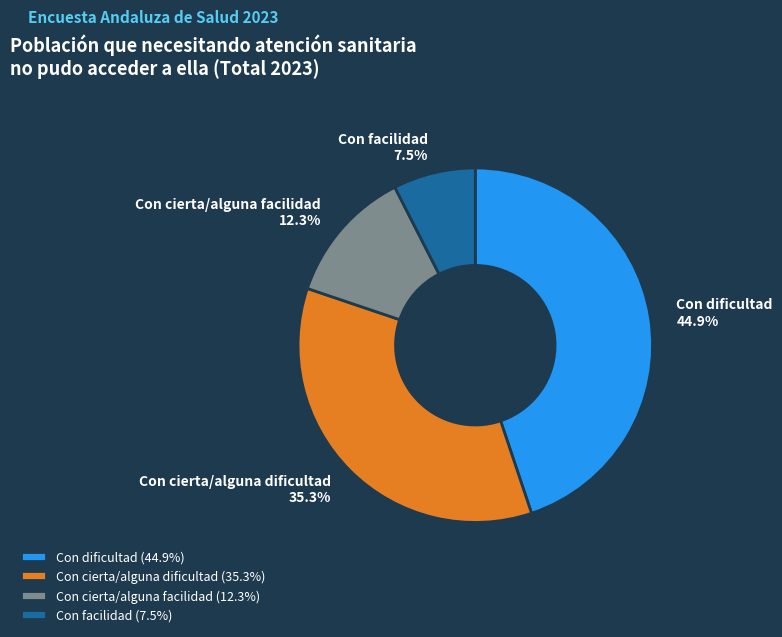

What percentage is the Con dificultad slice, to the nearest percent?

45%